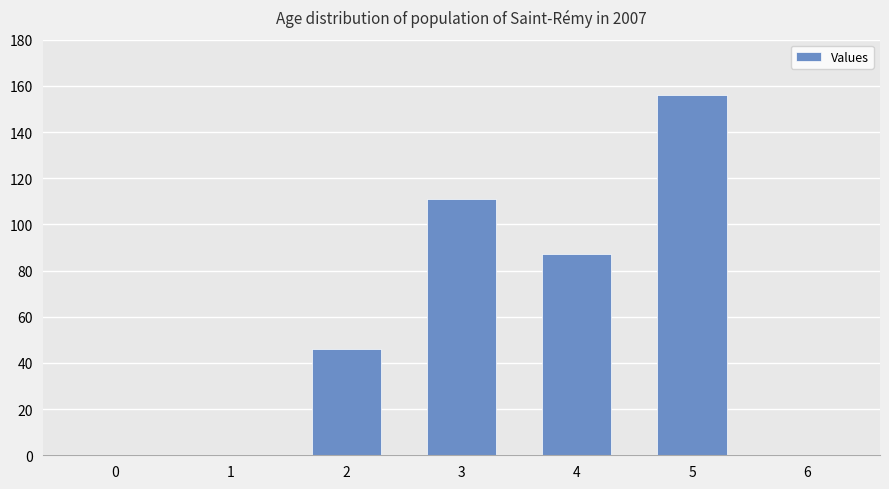

Are the bars horizontal?

No